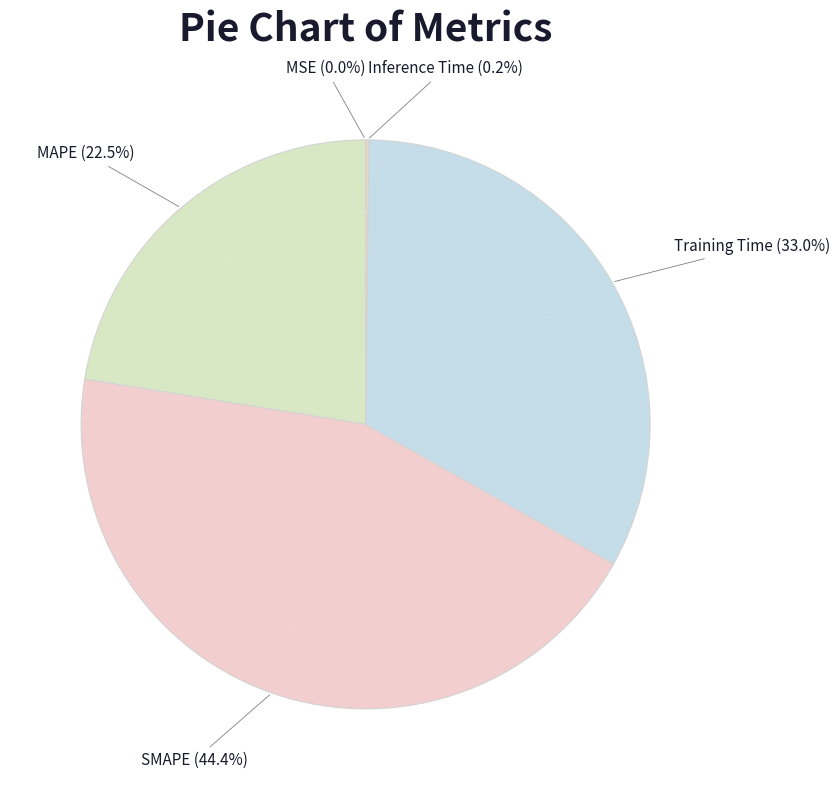

What is the change in value from Training Time to Inference Time?

-1.4